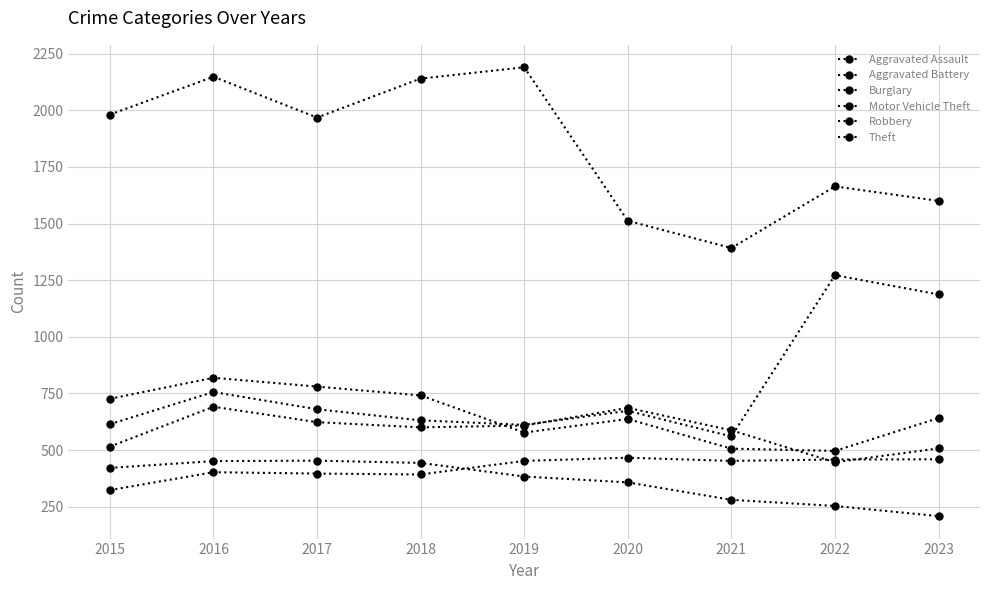

Which series has the largest range (max minus min)?

Theft